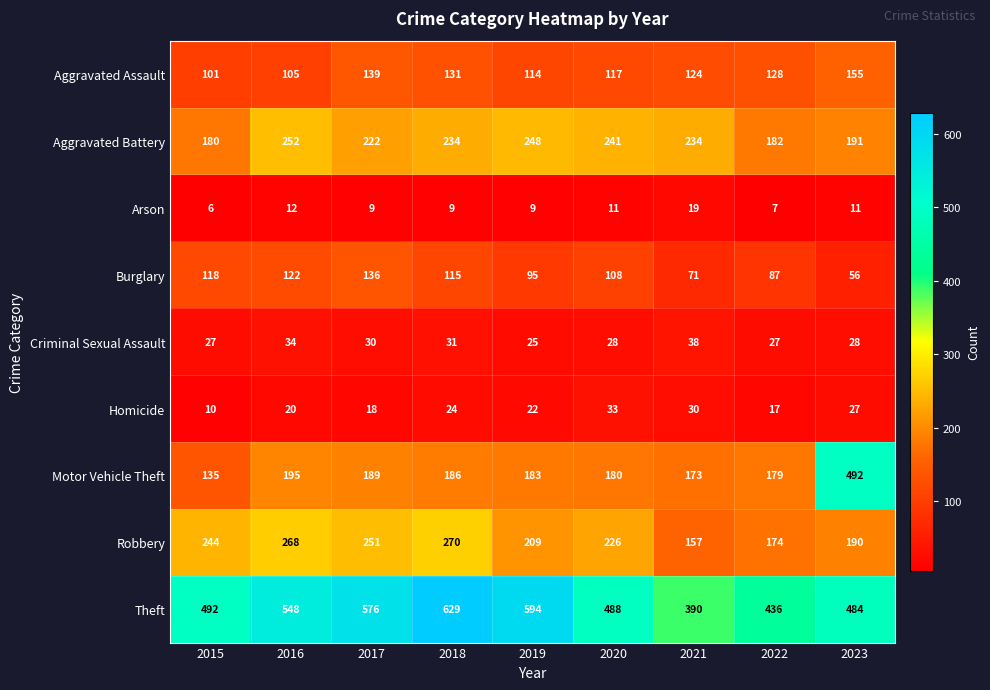

Between 2015 and 2022, which series saw the biggest shift?

Robbery